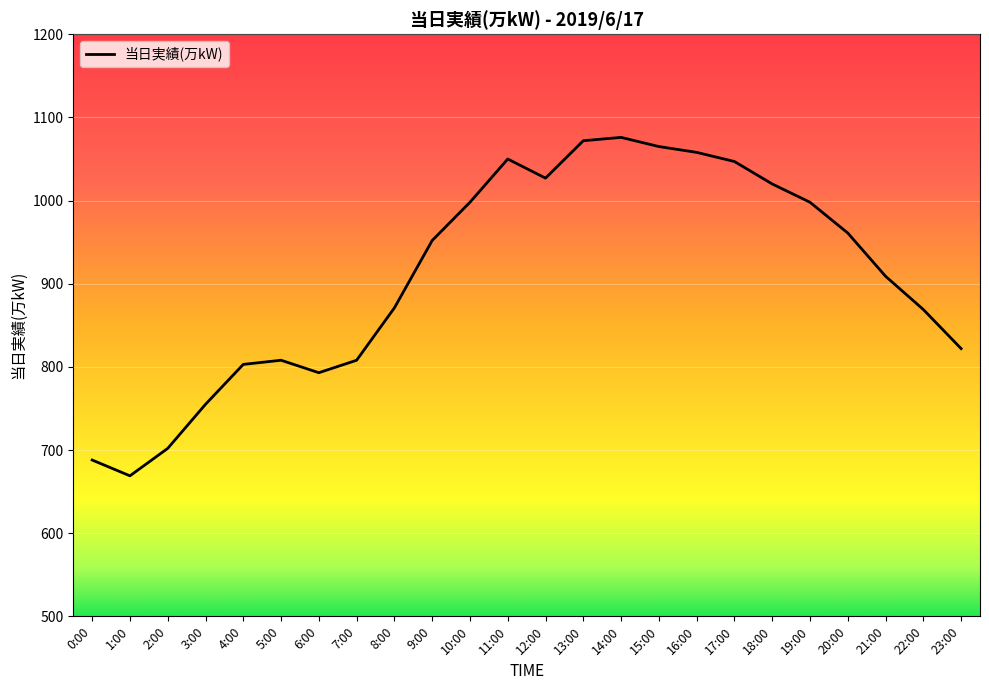

Approximately how many times larger is the value at 14:00 compared to 3:00?

1.4